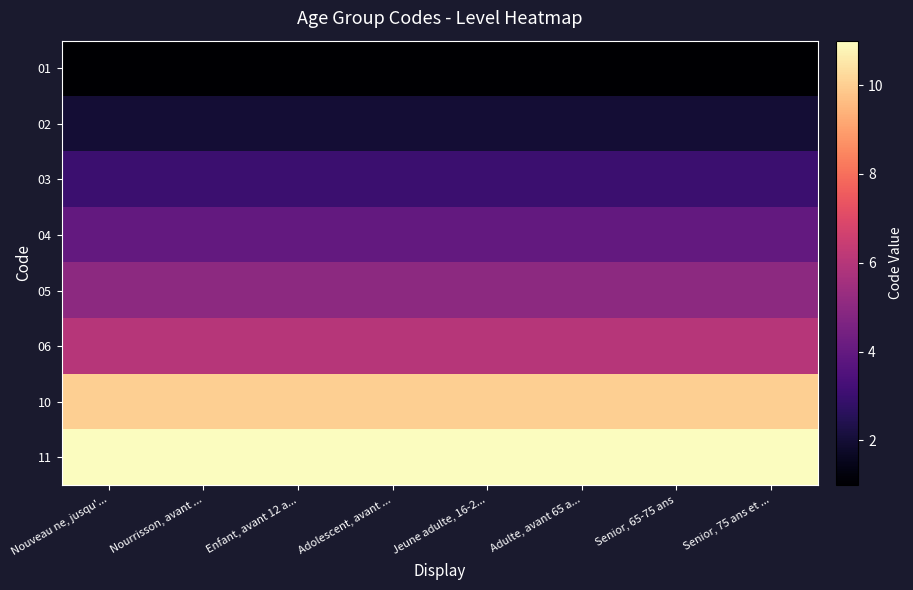

Reading left to right, extract all data points from this chart.

01: Nouveau ne, jusqu'...=1	Nourrisson, avant ...=1	Enfant, avant 12 a...=1	Adolescent, avant ...=1	Jeune adulte, 16-2...=1	Adulte, avant 65 a...=1	Senior, 65-75 ans=1	Senior, 75 ans et ...=1
02: Nouveau ne, jusqu'...=2	Nourrisson, avant ...=2	Enfant, avant 12 a...=2	Adolescent, avant ...=2	Jeune adulte, 16-2...=2	Adulte, avant 65 a...=2	Senior, 65-75 ans=2	Senior, 75 ans et ...=2
03: Nouveau ne, jusqu'...=3	Nourrisson, avant ...=3	Enfant, avant 12 a...=3	Adolescent, avant ...=3	Jeune adulte, 16-2...=3	Adulte, avant 65 a...=3	Senior, 65-75 ans=3	Senior, 75 ans et ...=3
04: Nouveau ne, jusqu'...=4	Nourrisson, avant ...=4	Enfant, avant 12 a...=4	Adolescent, avant ...=4	Jeune adulte, 16-2...=4	Adulte, avant 65 a...=4	Senior, 65-75 ans=4	Senior, 75 ans et ...=4
05: Nouveau ne, jusqu'...=5	Nourrisson, avant ...=5	Enfant, avant 12 a...=5	Adolescent, avant ...=5	Jeune adulte, 16-2...=5	Adulte, avant 65 a...=5	Senior, 65-75 ans=5	Senior, 75 ans et ...=5
06: Nouveau ne, jusqu'...=6	Nourrisson, avant ...=6	Enfant, avant 12 a...=6	Adolescent, avant ...=6	Jeune adulte, 16-2...=6	Adulte, avant 65 a...=6	Senior, 65-75 ans=6	Senior, 75 ans et ...=6
10: Nouveau ne, jusqu'...=10	Nourrisson, avant ...=10	Enfant, avant 12 a...=10	Adolescent, avant ...=10	Jeune adulte, 16-2...=10	Adulte, avant 65 a...=10	Senior, 65-75 ans=10	Senior, 75 ans et ...=10
11: Nouveau ne, jusqu'...=11	Nourrisson, avant ...=11	Enfant, avant 12 a...=11	Adolescent, avant ...=11	Jeune adulte, 16-2...=11	Adulte, avant 65 a...=11	Senior, 65-75 ans=11	Senior, 75 ans et ...=11